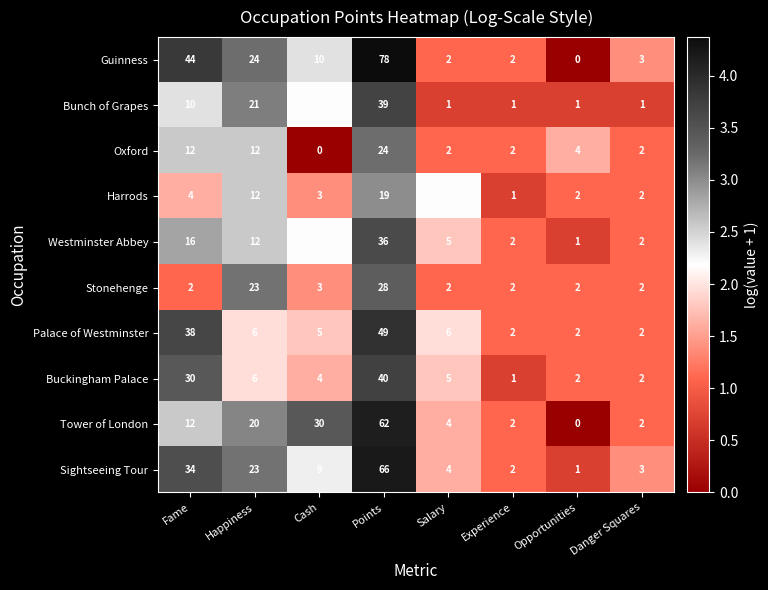

True or false: Palace of Westminster has a value of 2 at Danger Squares.

True